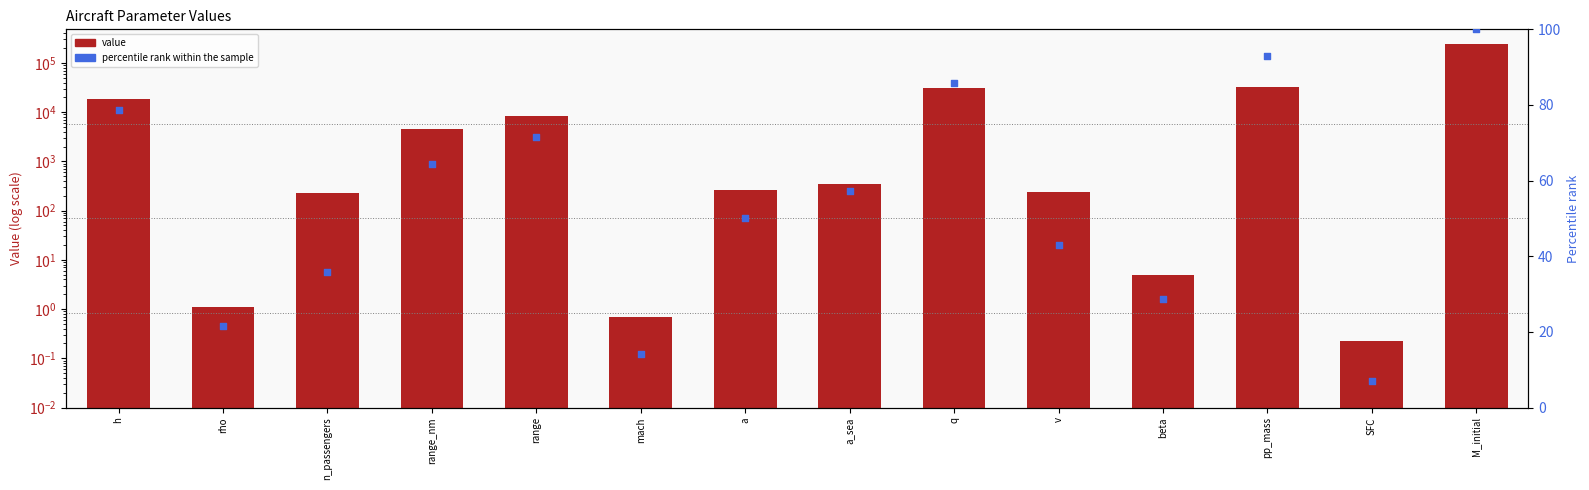

At which category is the sum across all series the highest?

M_initial